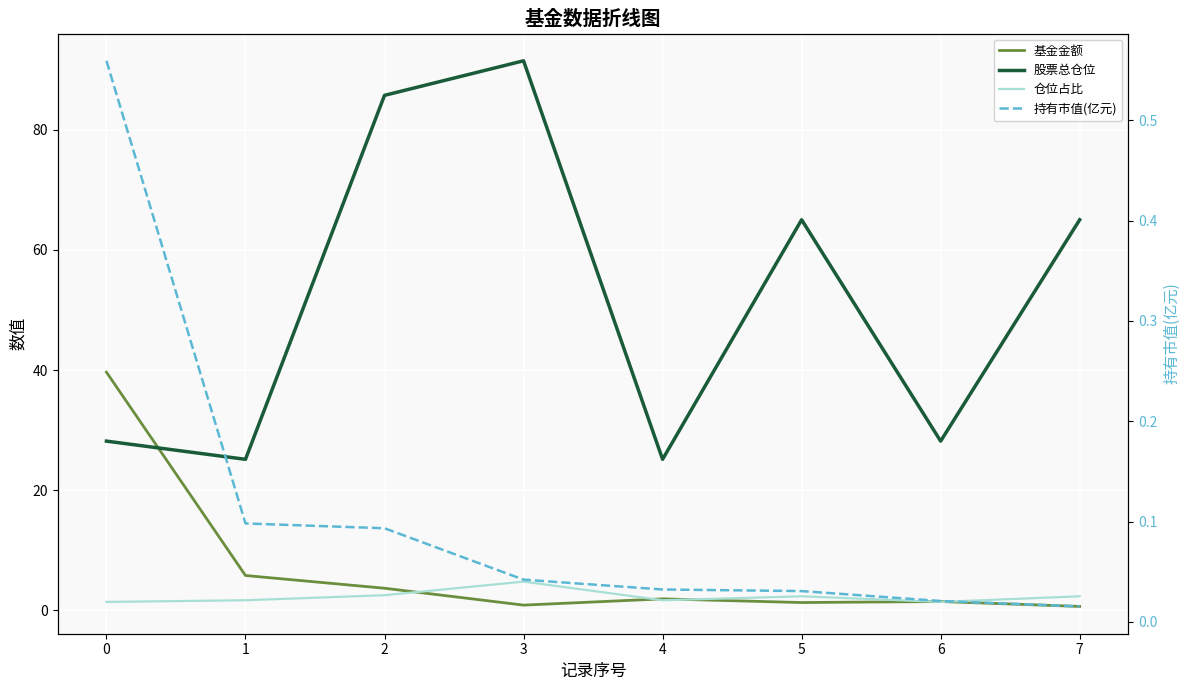

Which label corresponds to the smallest value in the chart?

7